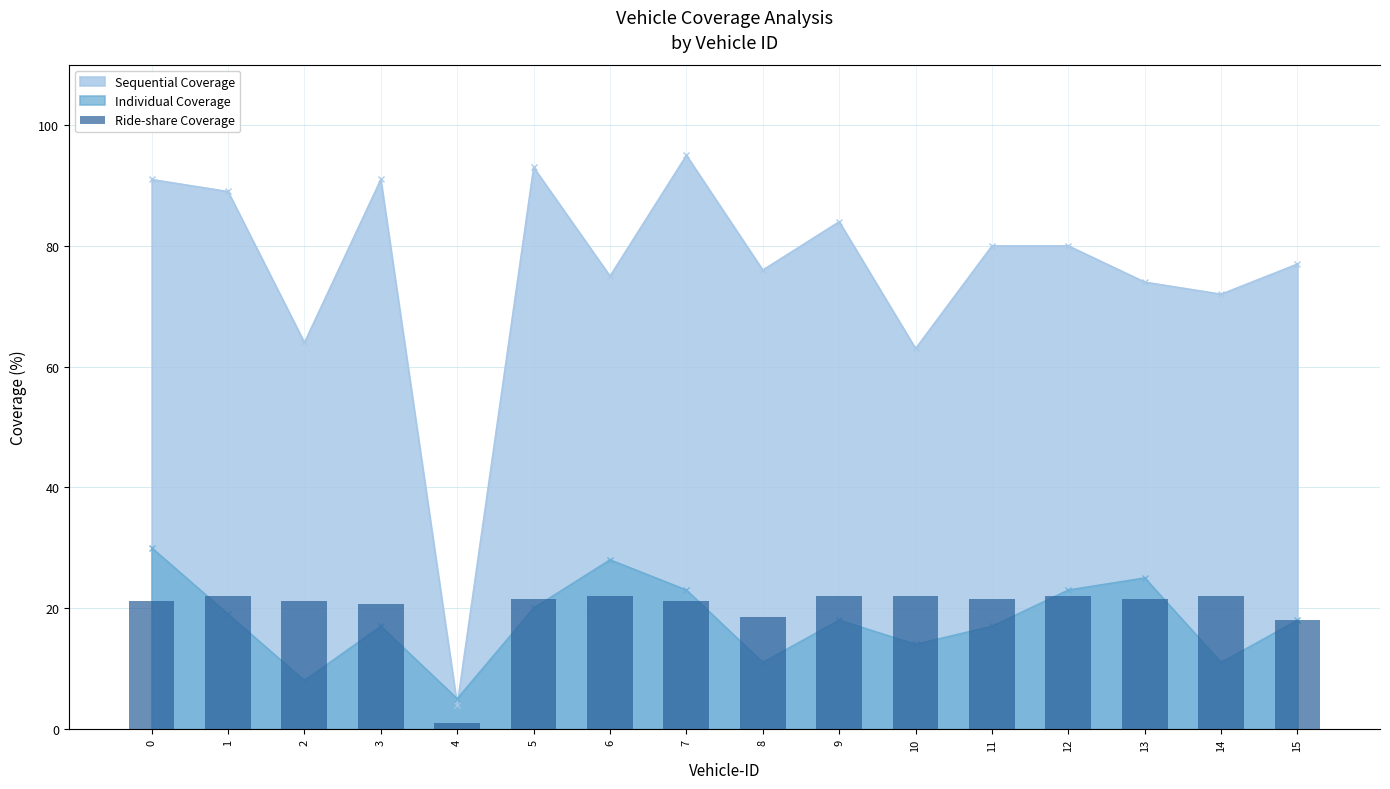

How many data points does each series have?

16